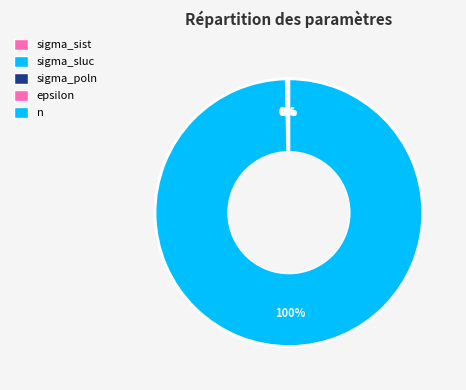

To the nearest percent, what portion does n represent?

100%